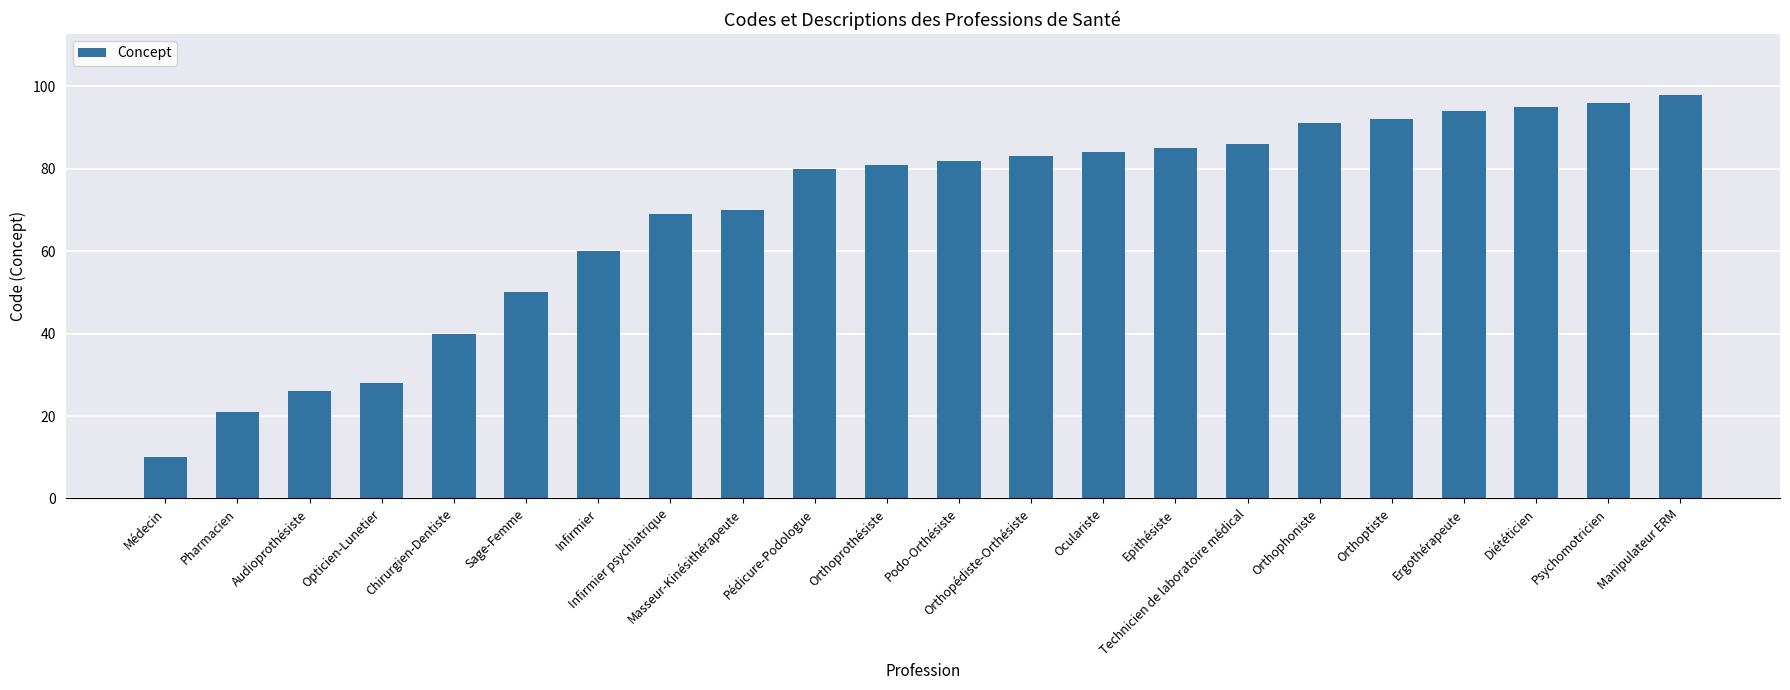

Between Oculariste and Diététicien, which is larger?

Diététicien